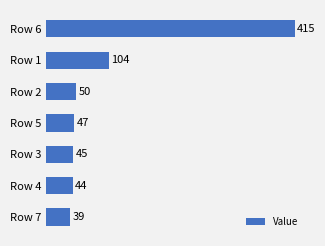

Reading bottom to top, extract all data points from this chart.

Row 7=39	Row 4=44	Row 3=45	Row 5=47	Row 2=50	Row 1=104	Row 6=415